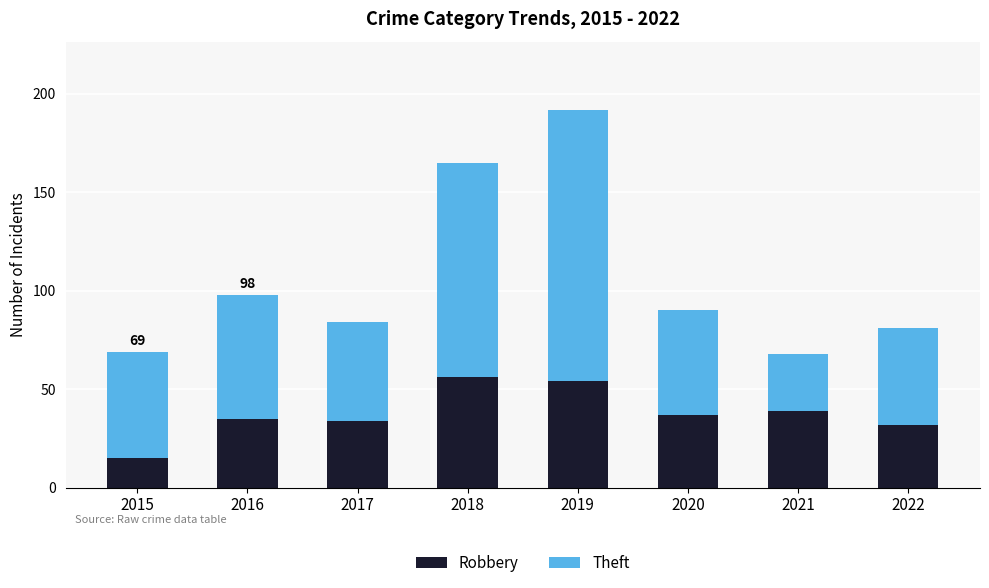

What is the lowest value of the Robbery series?

15